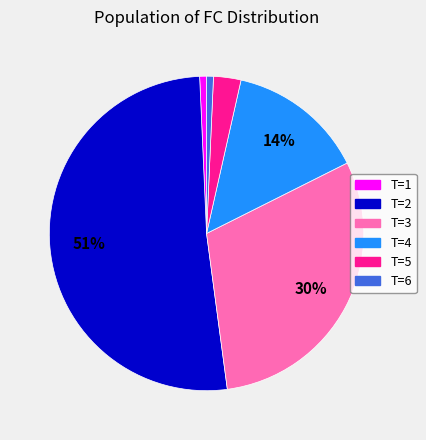

True or false: T=3 accounts for 30% of the total.

True